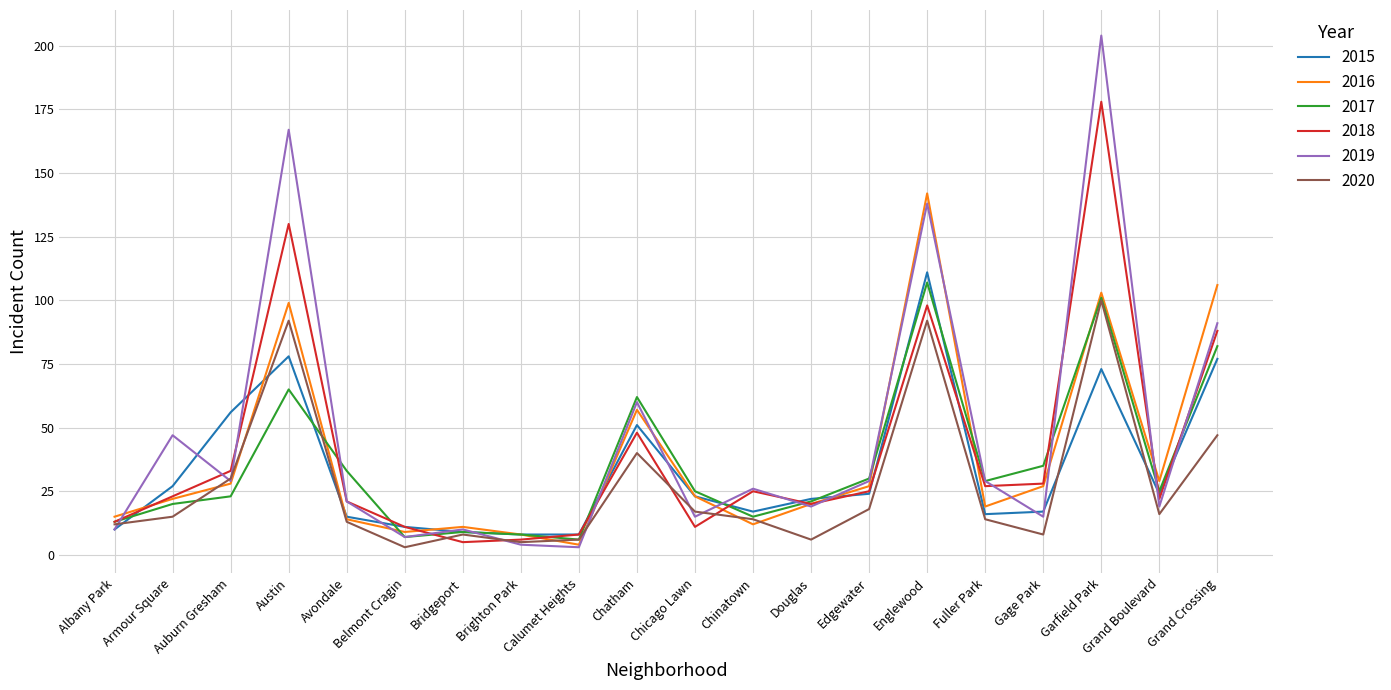

Which series has the largest range (max minus min)?

2019